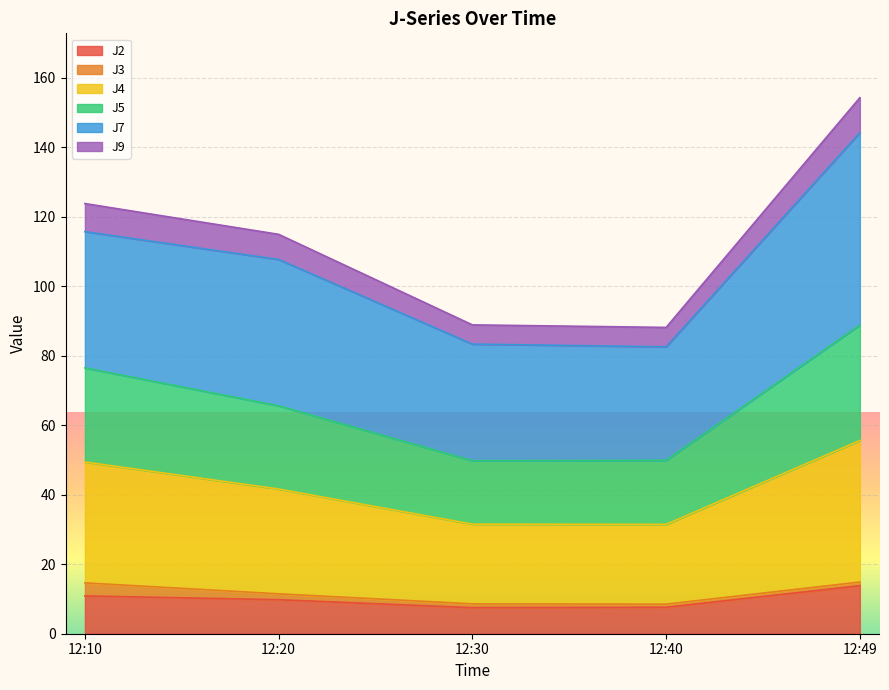

List the labels in order of J2 value, largest first.

12:49, 12:10, 12:20, 12:40, 12:30